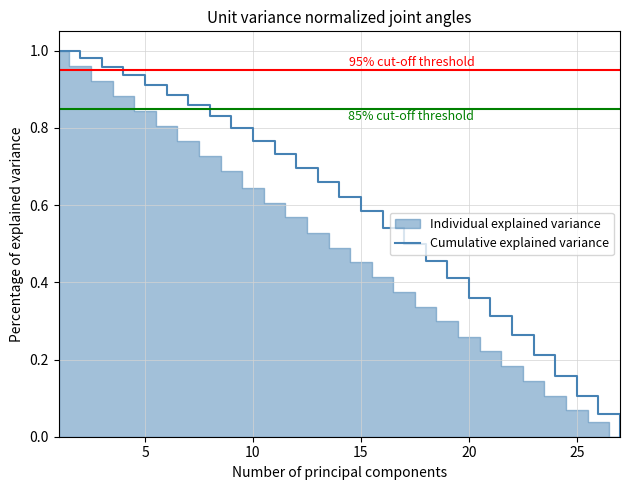

What is the difference between the maximum and minimum values?

1.0